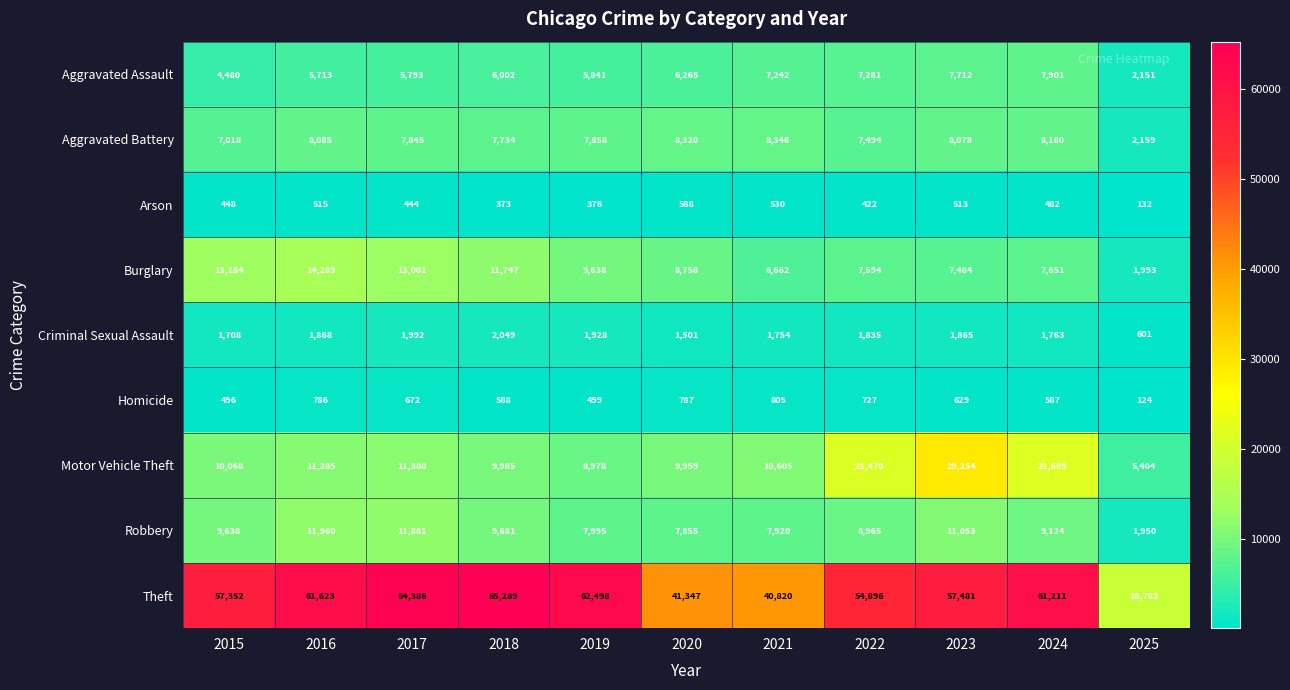

At 2019, list the series in order from smallest to largest.

Arson, Homicide, Criminal Sexual Assault, Aggravated Assault, Aggravated Battery, Robbery, Motor Vehicle Theft, Burglary, Theft